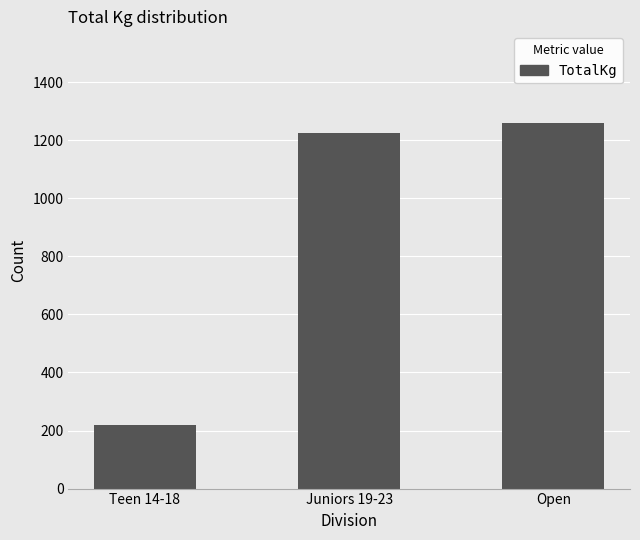

List the labels in order of value, largest first.

Open, Juniors 19-23, Teen 14-18